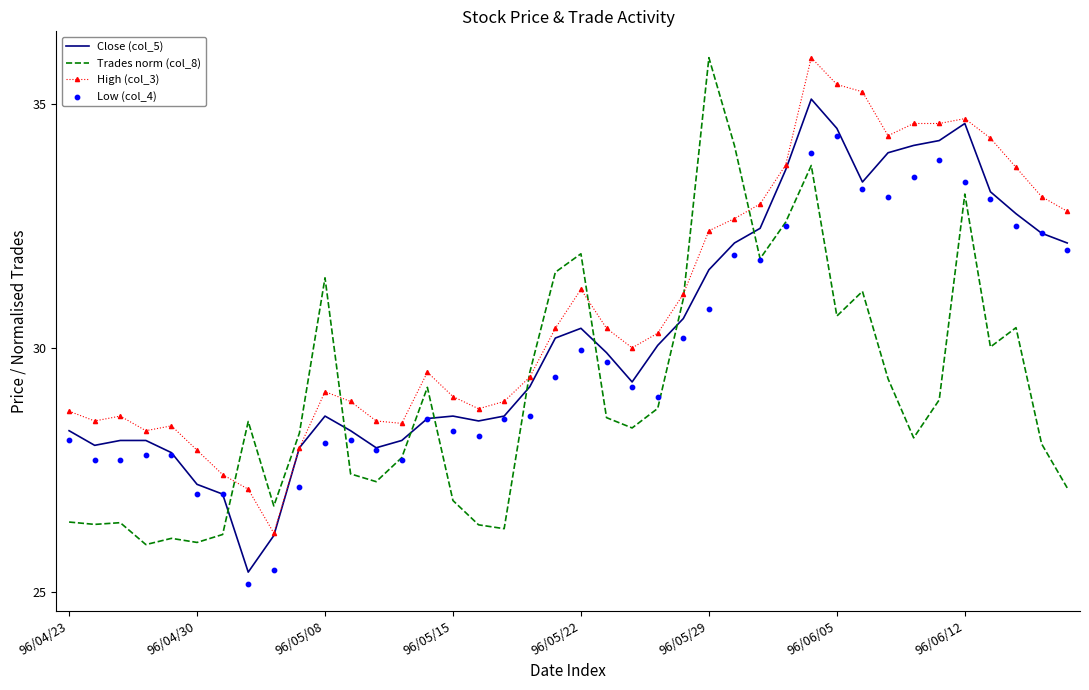

Is the value of Close (col_5) at 32 greater than the value of High (col_3) at 23?

Yes